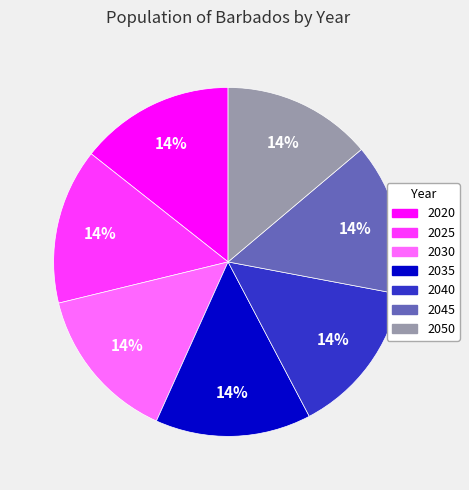

What is the ratio of the value at 2035 to the value at 2020?

1.0